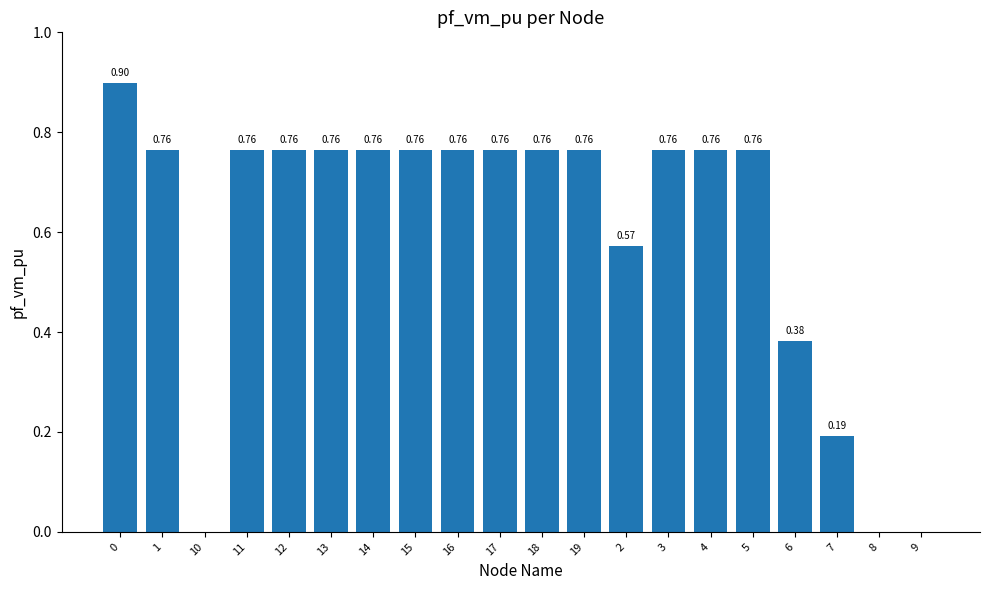

Between 5 and 19, which is larger?

19